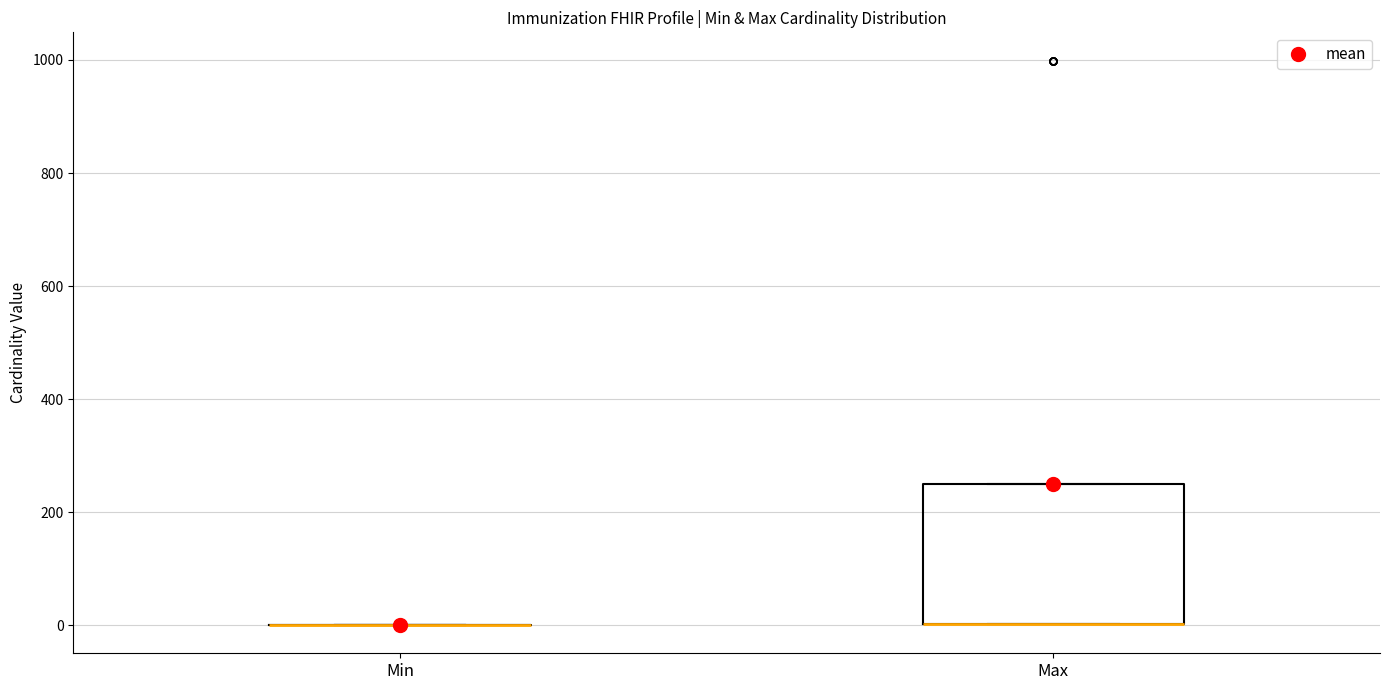

Reading left to right, read every box against the y-axis: the position of its median line, the range the box covers, and the ends of its whiskers. The values are not printed on the chart, so give them approximately, as read against the axis.

Min: box collapsed to a line at 0, whiskers 0 to 0
Max: median 0 (drawn on the box's lower edge), box 0 to 260, whiskers 0 to 260